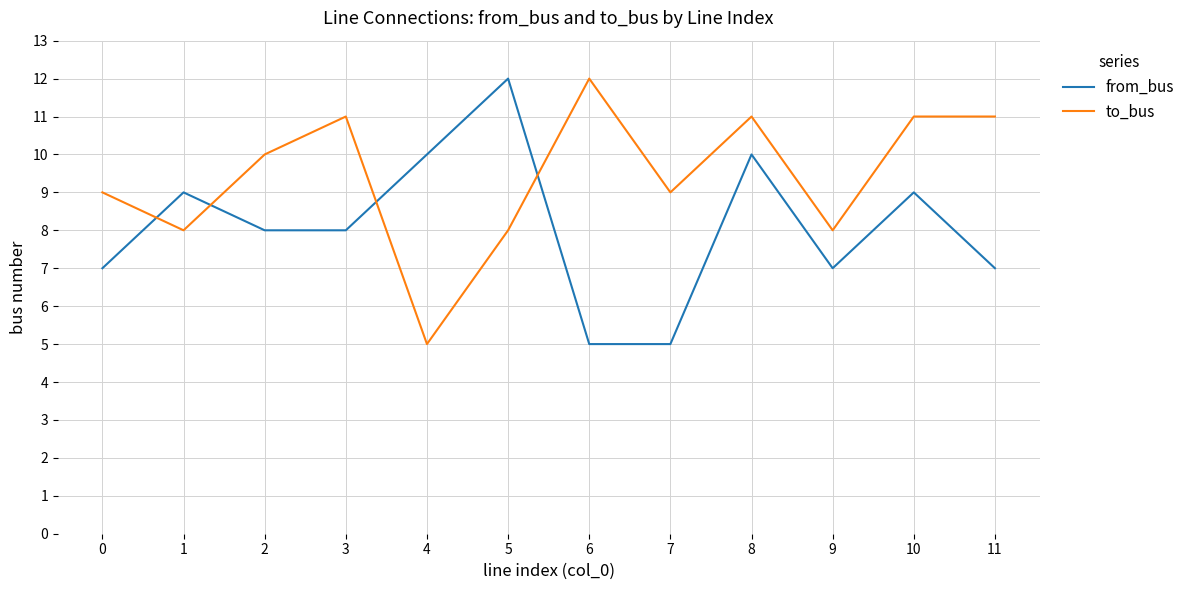

At how many categories does at least one series exceed 7?

12